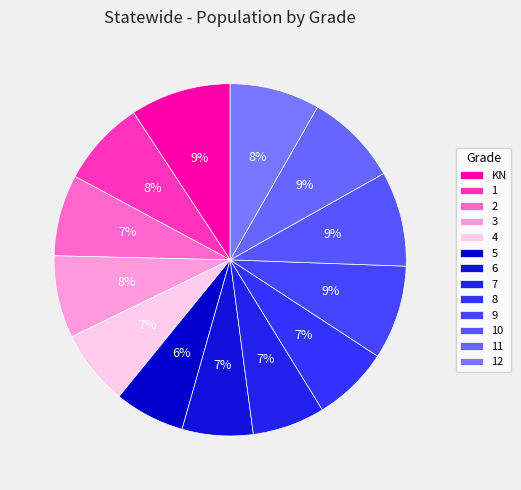

How many segments does this pie chart have?

13